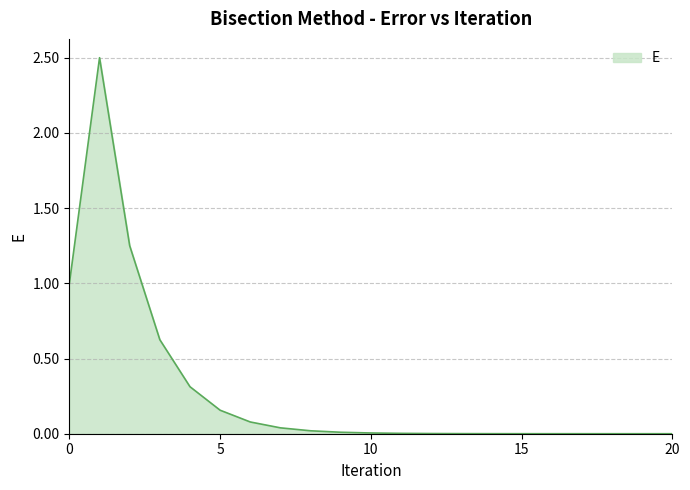

What is the greatest value displayed?

2.5